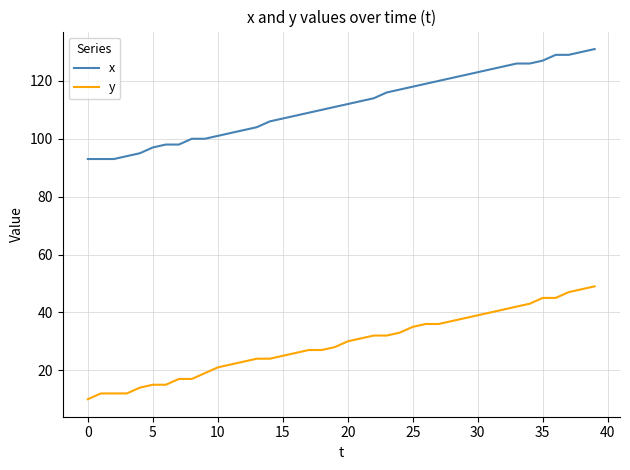

Which series has the largest total across all categories?

x